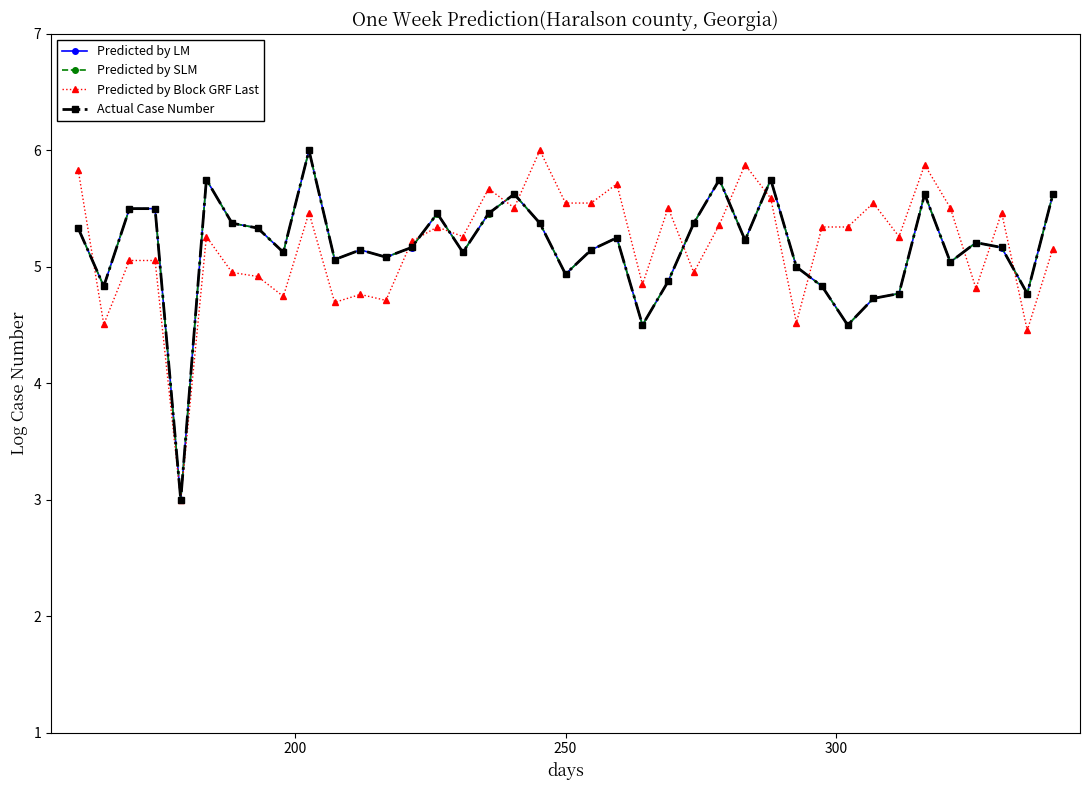

What is the value of the Actual Case Number point at the 38th from the left?

4.8